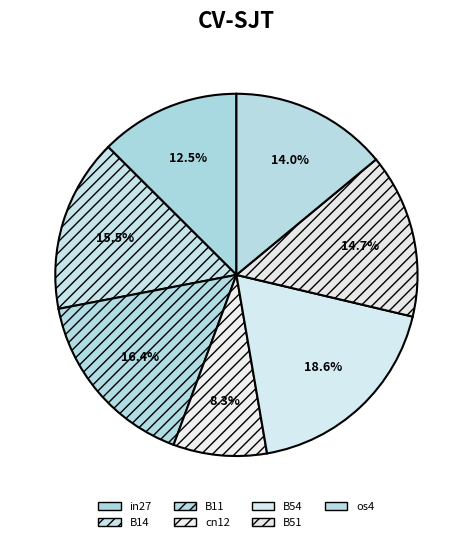

What is the smallest slice in the pie chart?

cn12